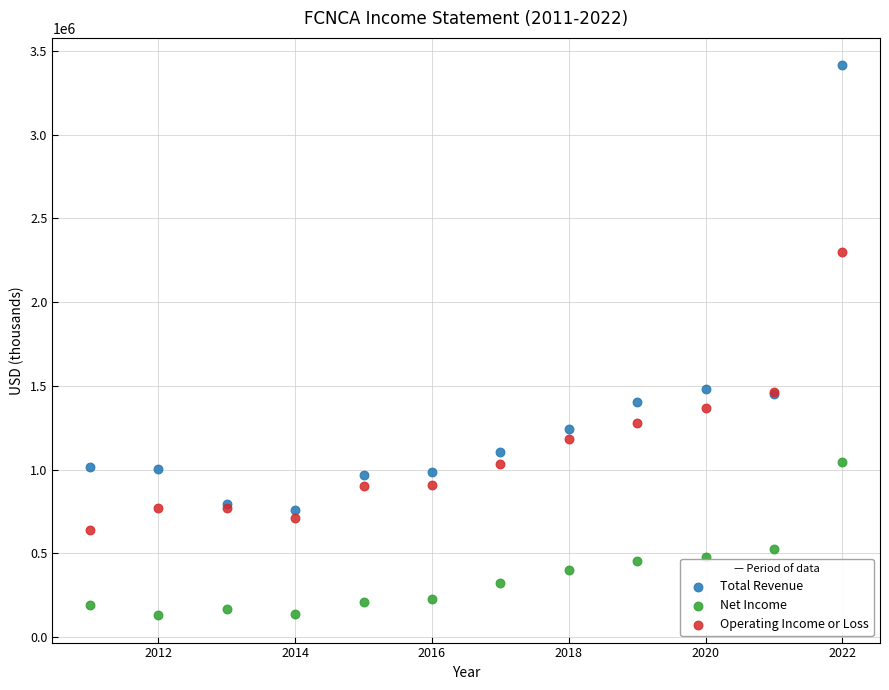

Which series reaches the minimum Y coordinate?

Net Income